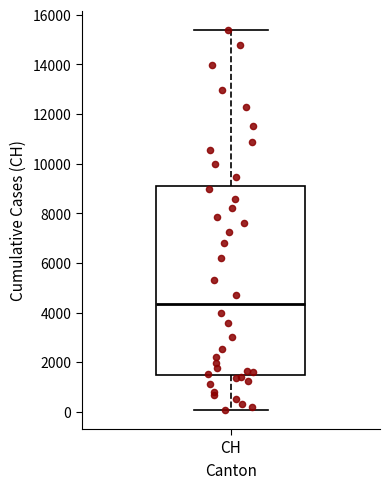

Read this box plot against the y-axis: the position of the median line, the range covered by the box, and the ends of both whiskers. The values are not printed on the chart, so give them approximately, as read against the axis.

median 4400, box 1400 to 9000, whiskers 0 to 15400